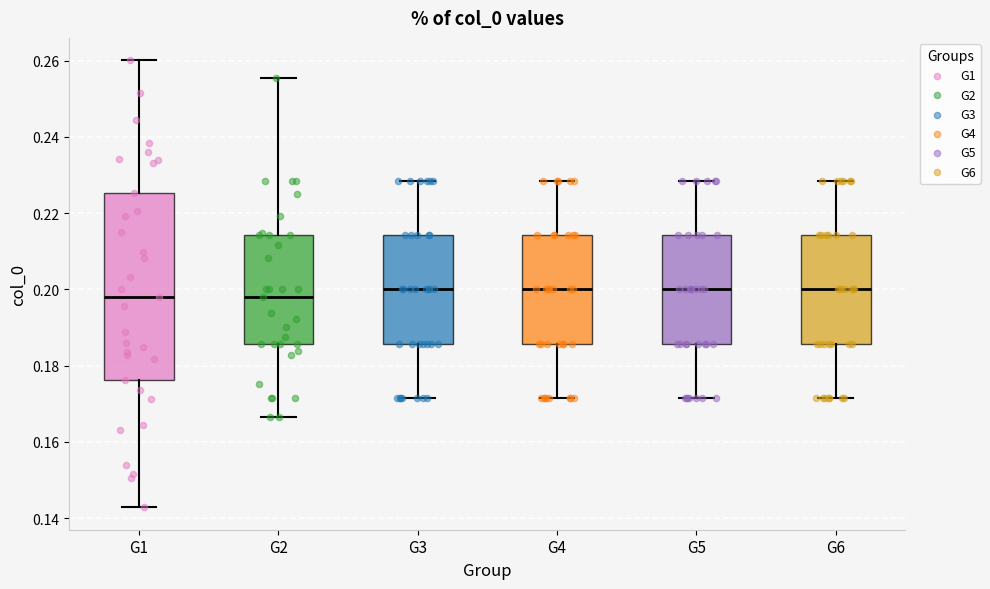

Reading left to right, read every box against the y-axis: the position of its median line, the range the box covers, and the ends of its whiskers. The values are not printed on the chart, so give them approximately, as read against the axis.

G1: median 0.198, box 0.176 to 0.226, whiskers 0.142 to 0.260
G2: median 0.198, box 0.186 to 0.214, whiskers 0.166 to 0.256
G3: median 0.200, box 0.186 to 0.214, whiskers 0.172 to 0.228
G4: median 0.200, box 0.186 to 0.214, whiskers 0.172 to 0.228
G5: median 0.200, box 0.186 to 0.214, whiskers 0.172 to 0.228
G6: median 0.200, box 0.186 to 0.214, whiskers 0.172 to 0.228